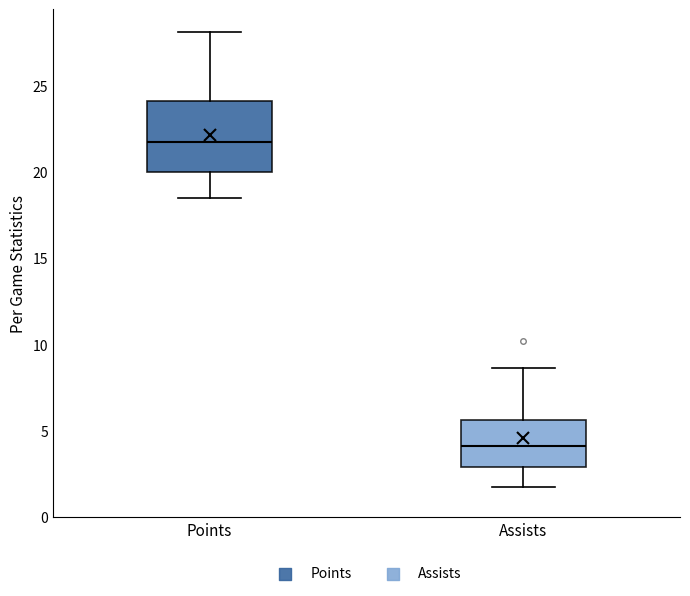

Where is the upper edge of the box for Points on the y-axis? The values are not printed on the chart, so give them approximately, as read against the axis.

24.0